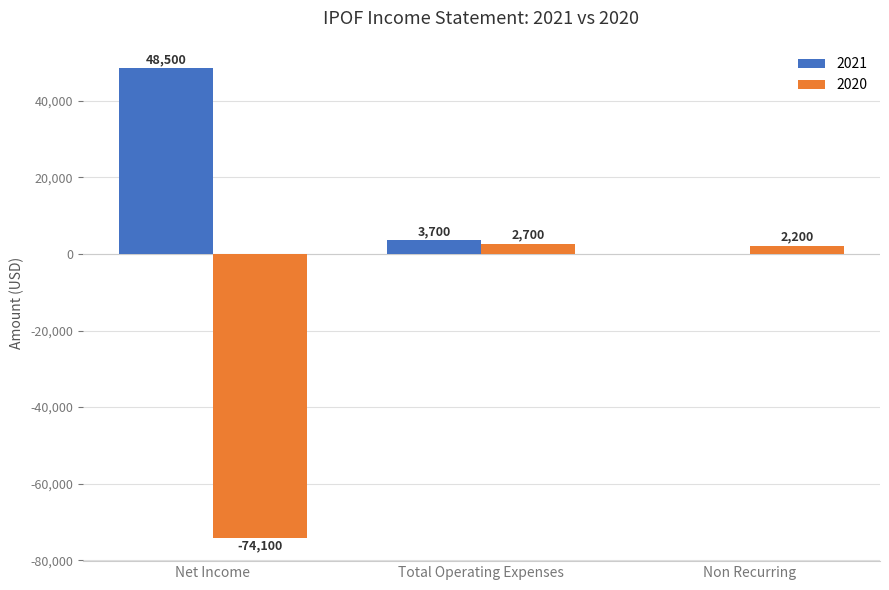

Reading left to right, what are all the values shown in this chart?

2021: Net Income=48500	Total Operating Expenses=3700	Non Recurring=0
2020: Net Income=-74100	Total Operating Expenses=2700	Non Recurring=2200